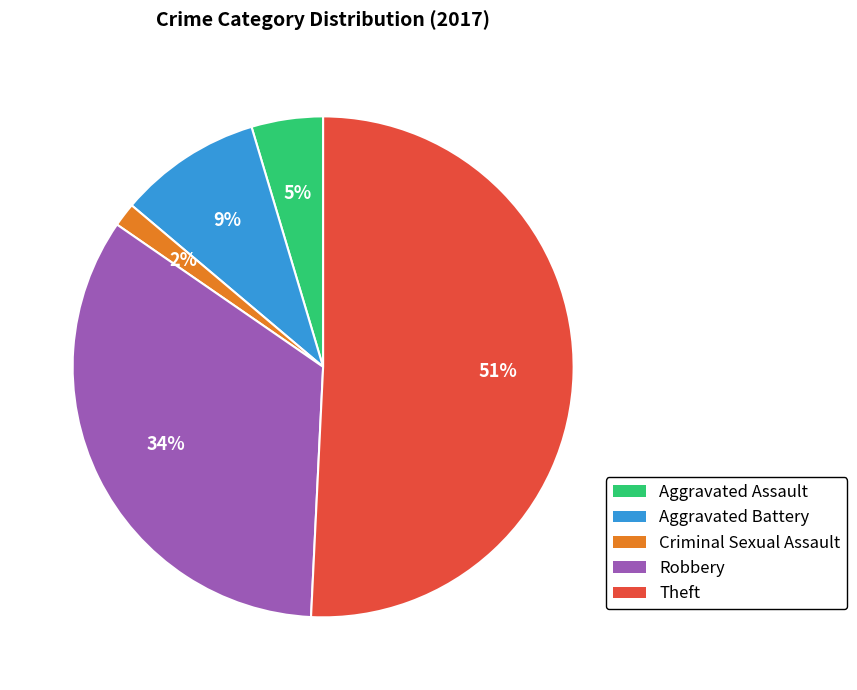

Is the sum of Aggravated Battery and Theft greater than half?

Yes